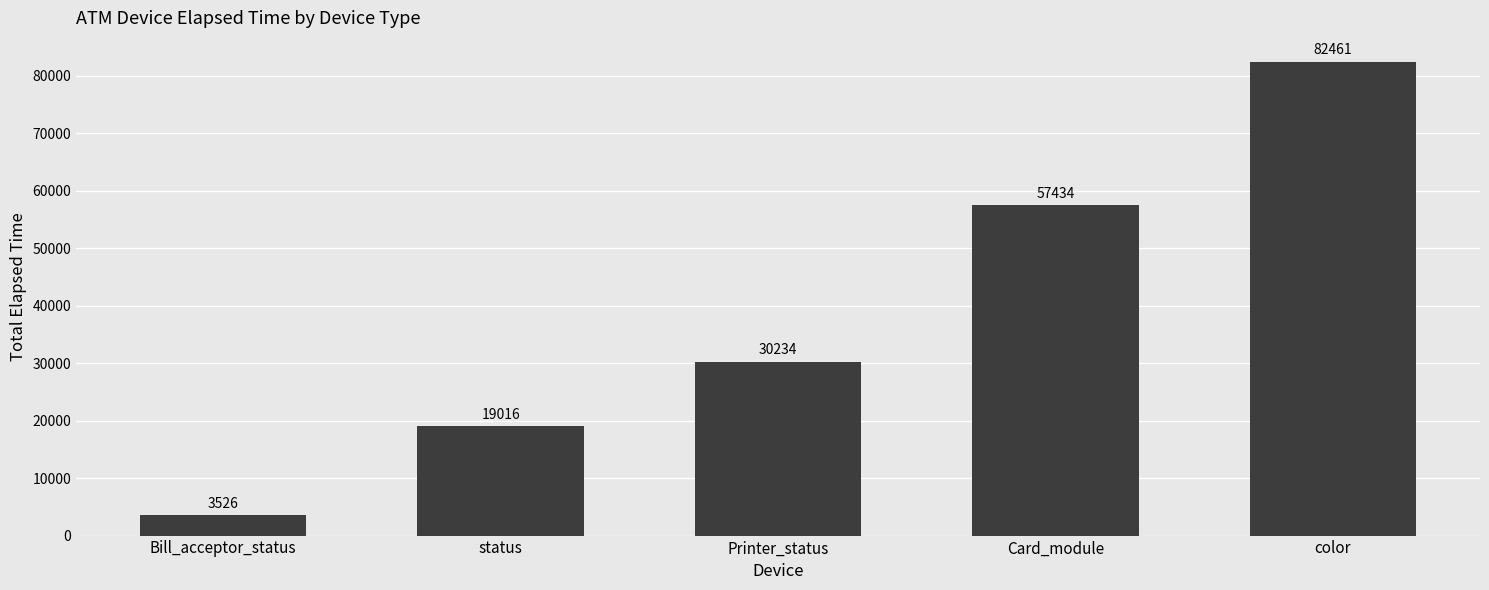

Count the values in the range 19016 to 57434.

3